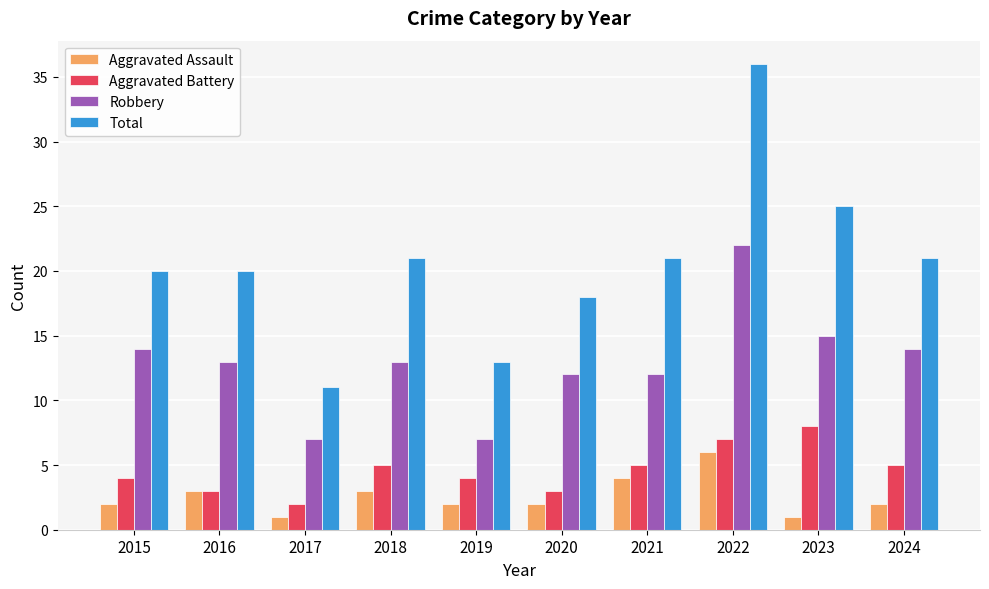

At which category does the chart reach its peak across all series?

2022